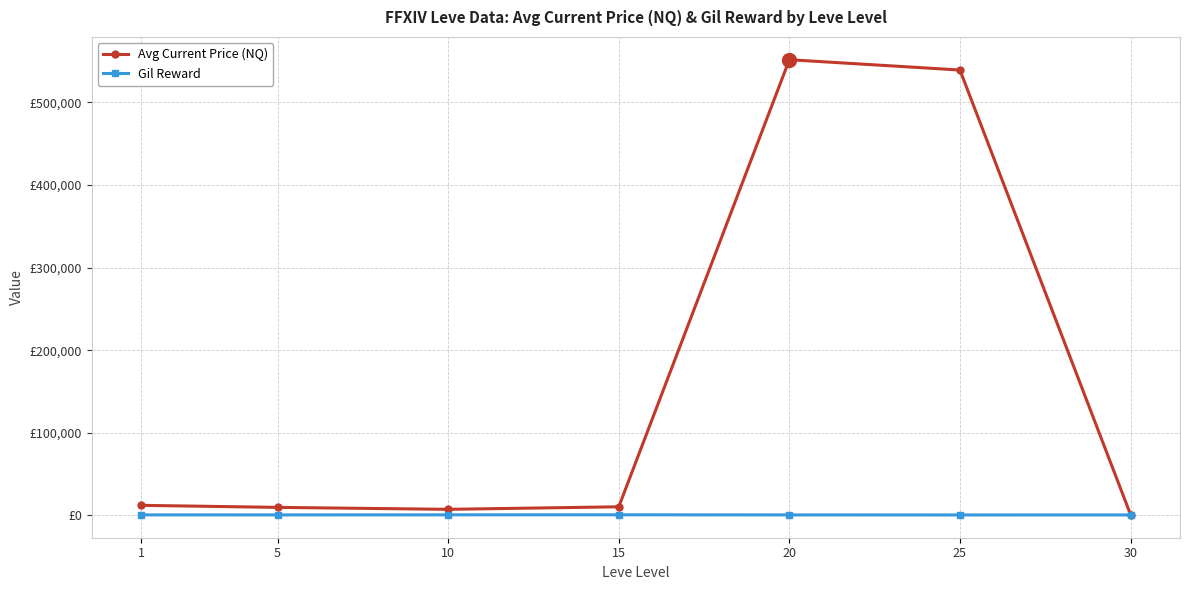

How many categories are shown in the chart?

7